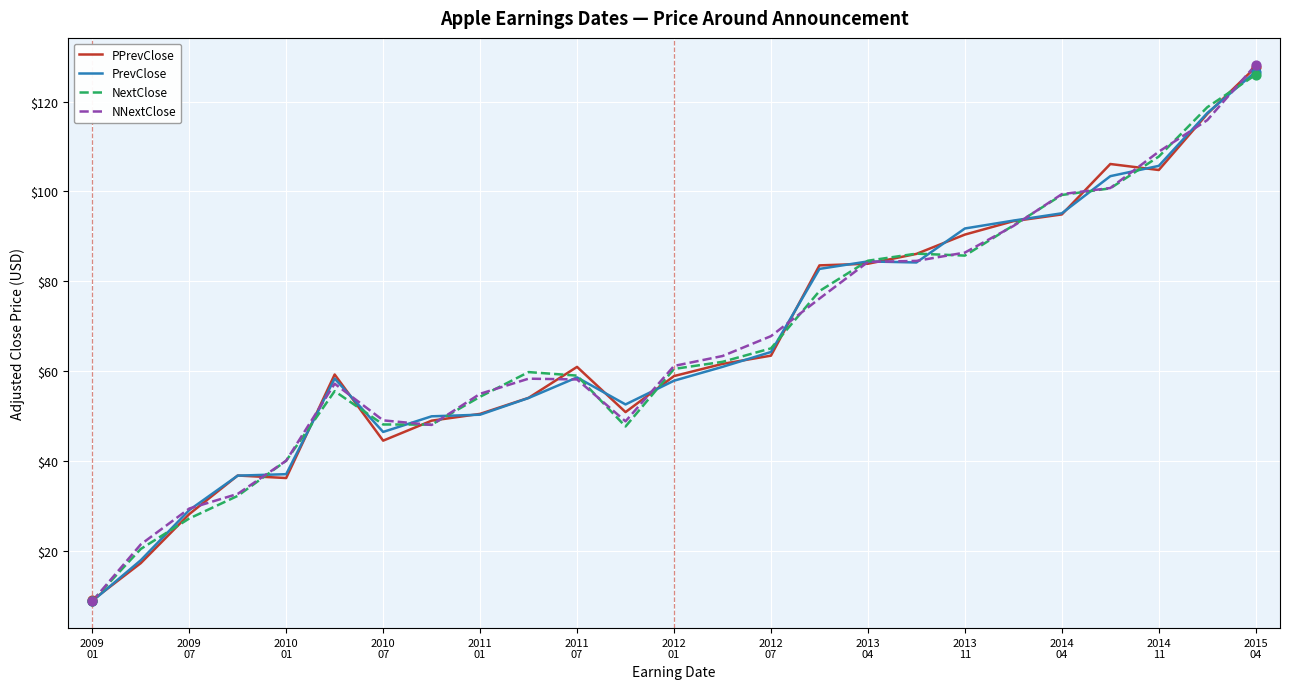

What are all the series names shown in the legend?

PPrevClose, PrevClose, NextClose, NNextClose